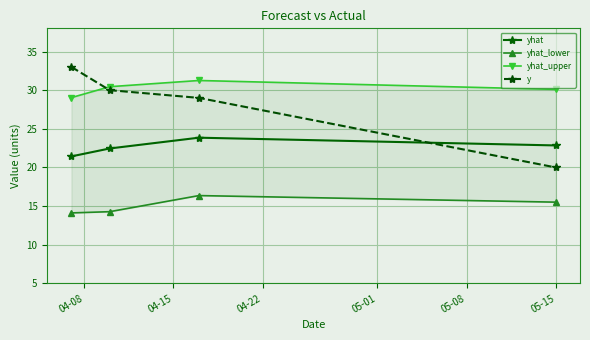

True or false: y has more than 2 points higher than both neighbors.

False